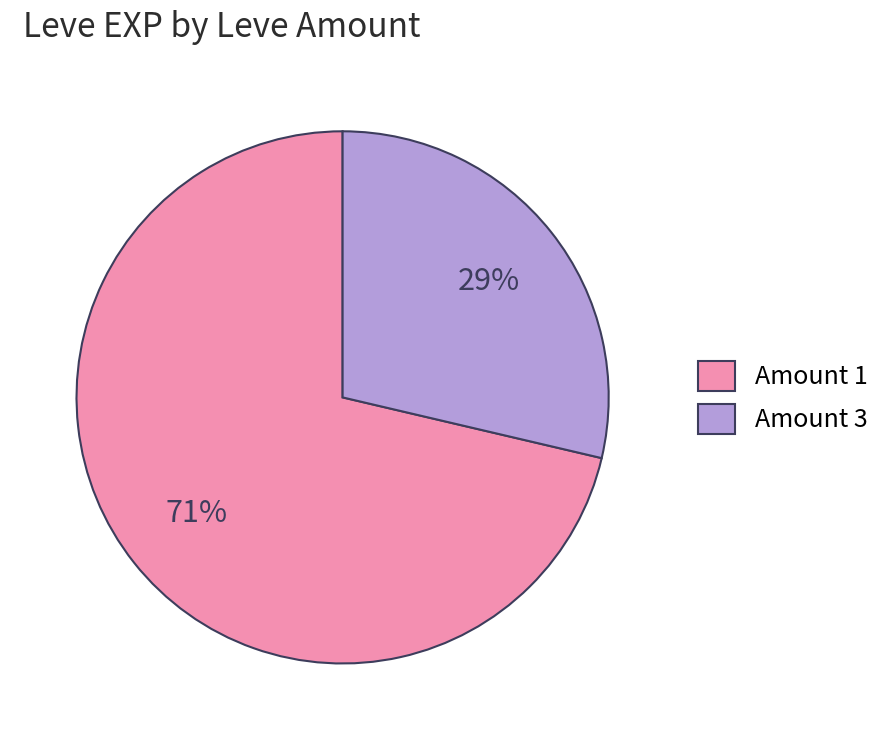

Do Amount 3 and Amount 1 together represent more than half of the pie?

Yes